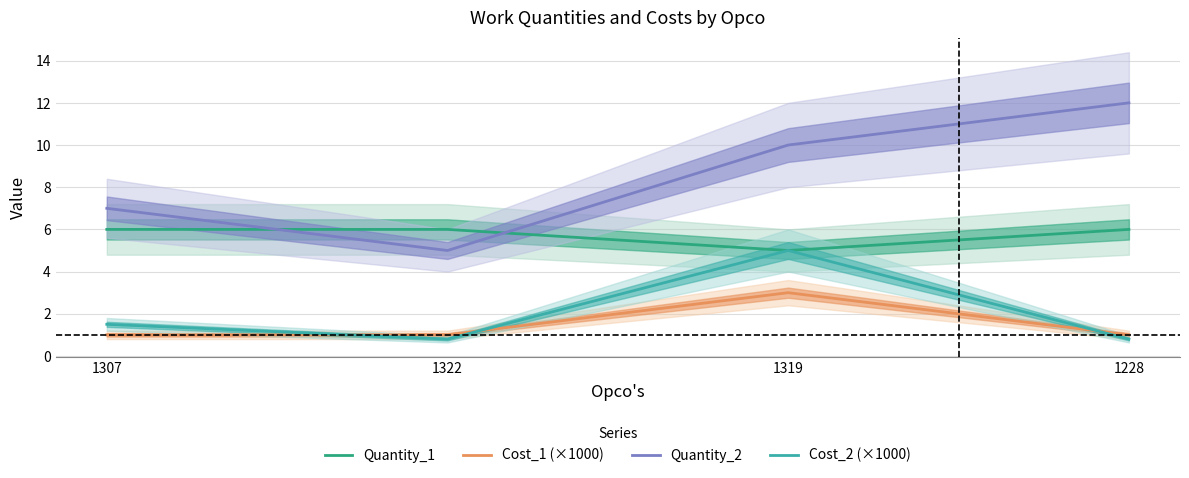

How many data points in Cost_1 (×1000) are above 1?

1